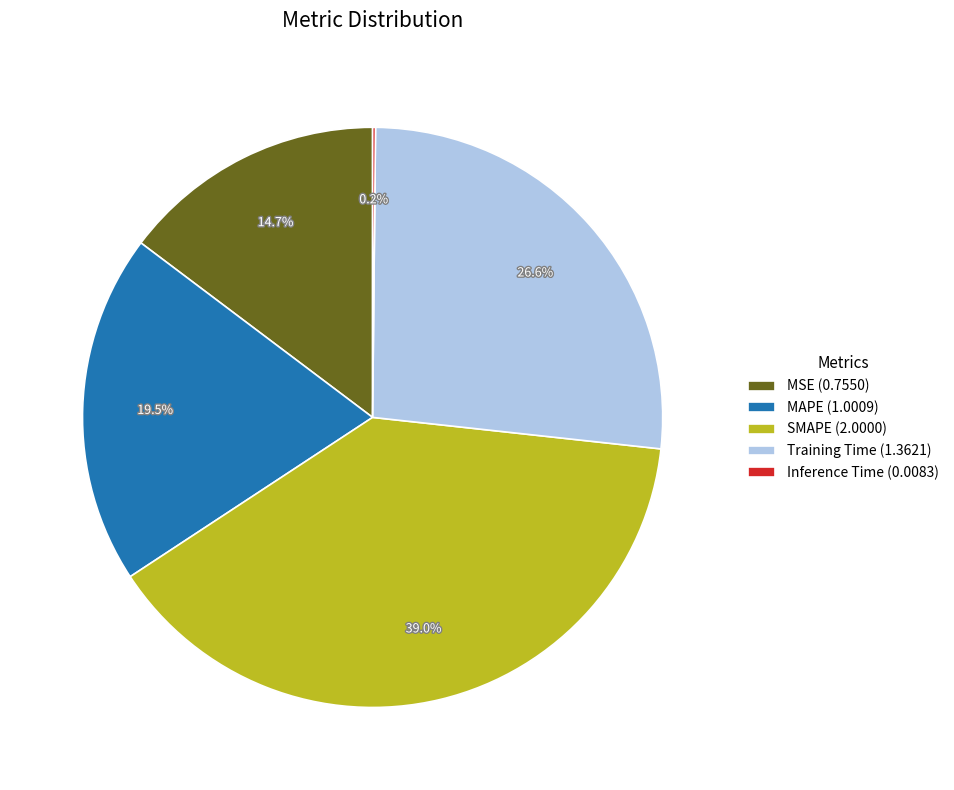

Between Training Time and MSE, which is larger?

Training Time